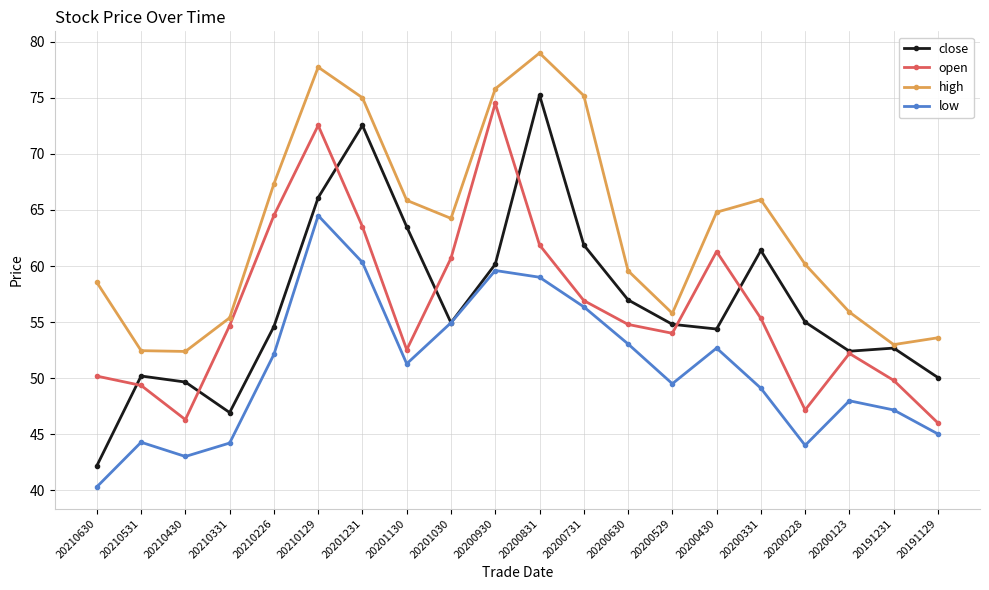

What are all the series names shown in the legend?

close, open, high, low